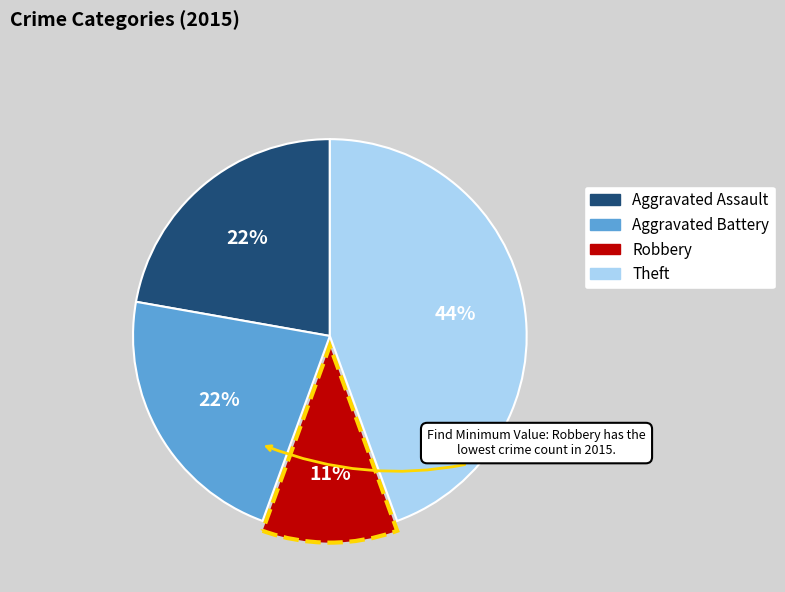

To the nearest percent, what is the average slice percentage?

25%